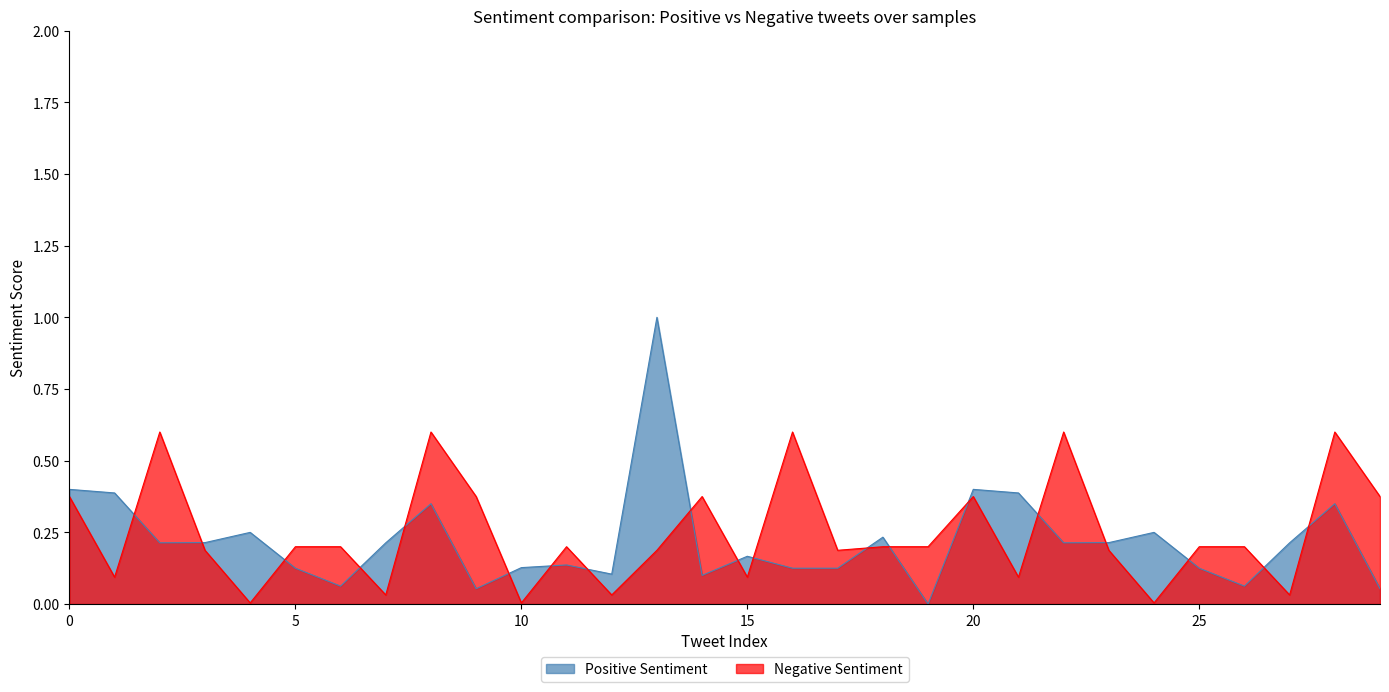

Reading left to right, transcribe all the data shown in this chart.

Positive Sentiment: 0.4	0.4	0.2	0.2	0.2	0.1	0.1	0.2	0.3	0.1	0.1	0.1	0.1	1.0	0.1	0.2	0.1	0.1	0.2	0.0	0.4	0.4	0.2	0.2	0.2	0.1	0.1	0.2	0.3	0.1
Negative Sentiment: 0.4	0.1	0.6	0.2	0.0	0.2	0.2	0.0	0.6	0.4	0.0	0.2	0.0	0.2	0.4	0.1	0.6	0.2	0.2	0.2	0.4	0.1	0.6	0.2	0.0	0.2	0.2	0.0	0.6	0.4